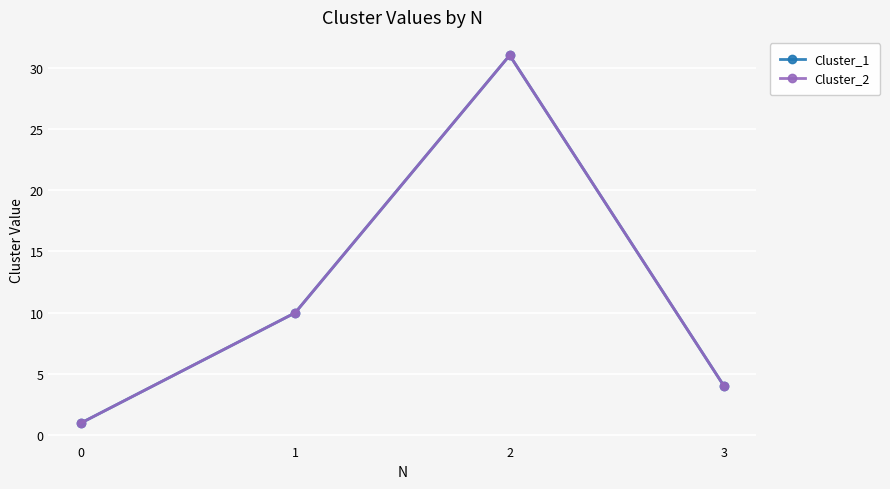

True or false: Cluster_1 and Cluster_2 intersect in this chart.

False